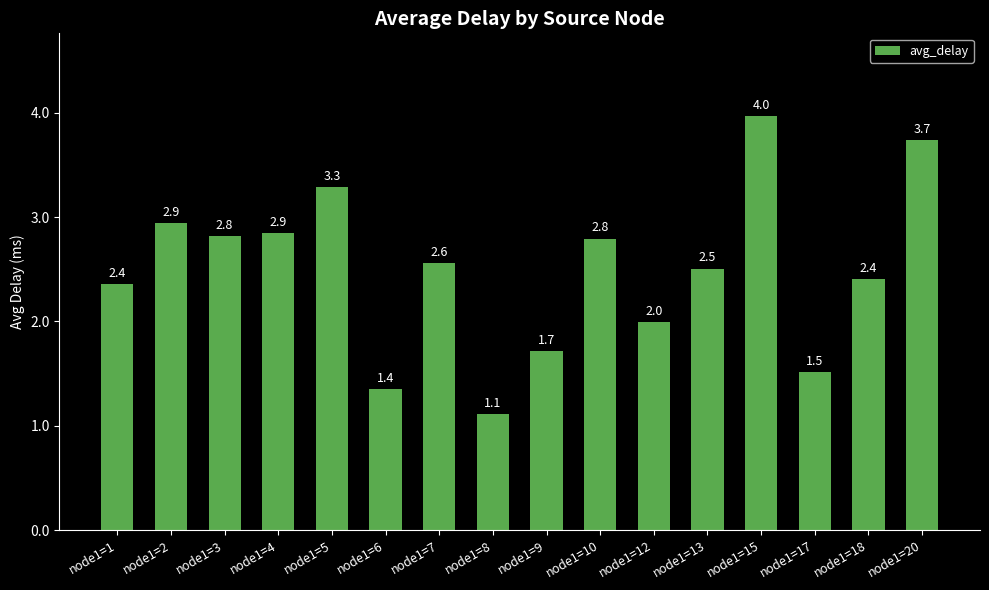

Are the bars horizontal?

No